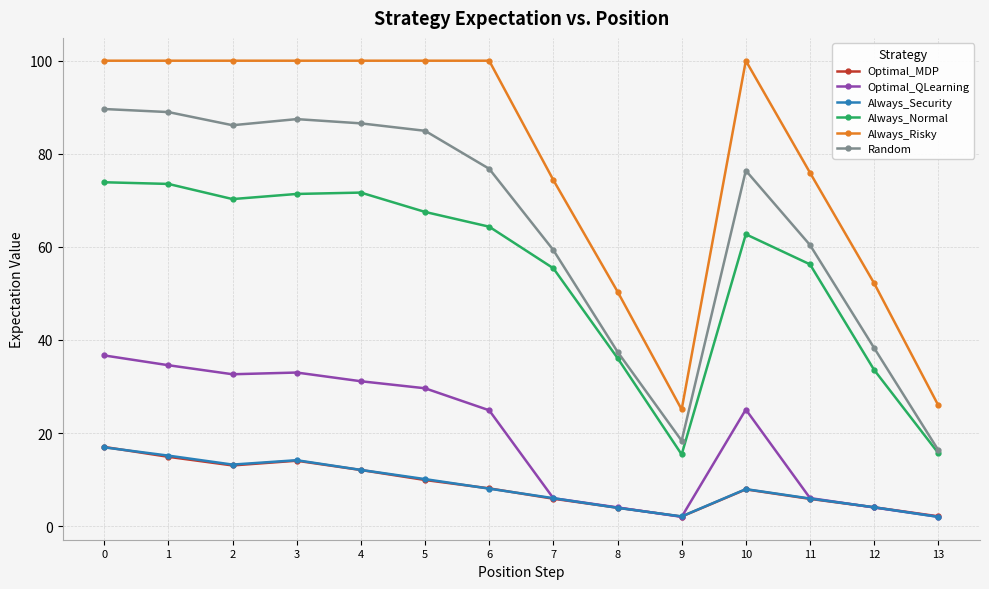

What is the value of the Random point at the 5th from the left?

86.5